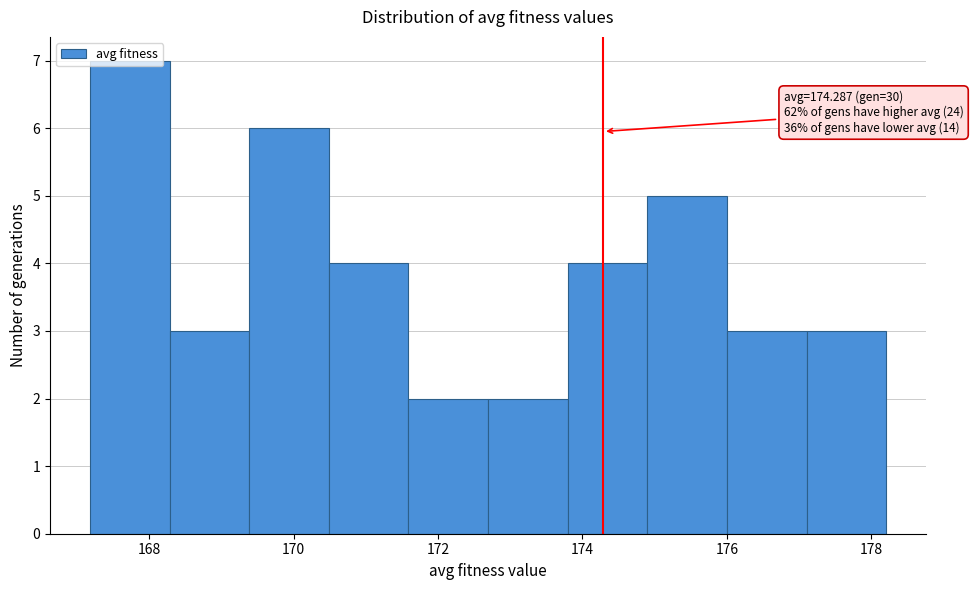

Which range on the x-axis has the tallest bar?

167.2 to 168.2